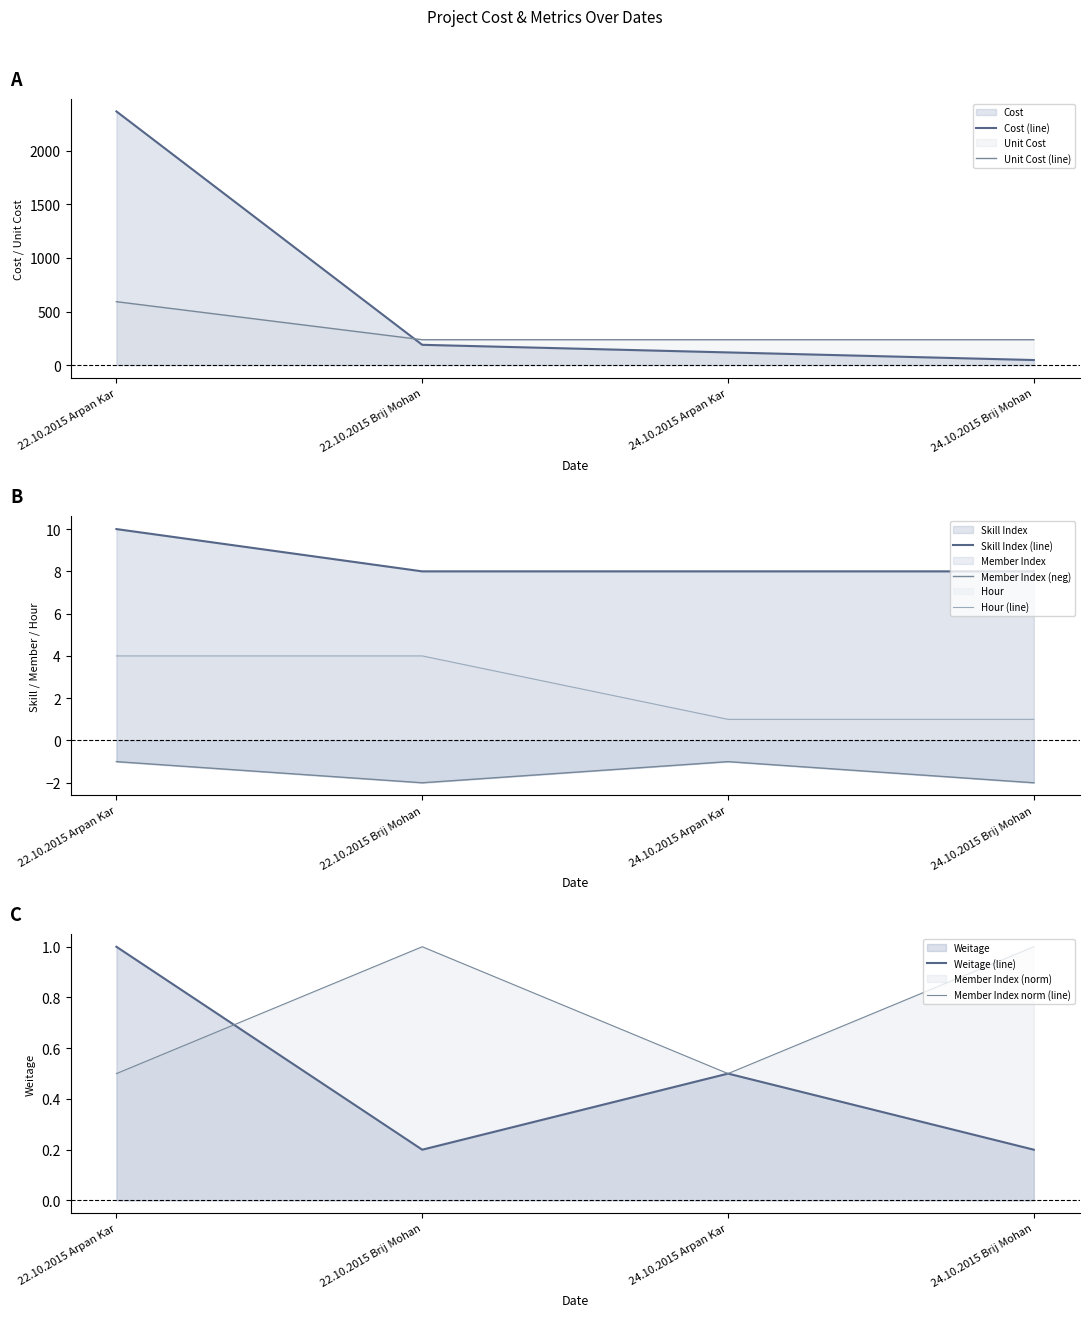

Count the number of categories in the chart.

4